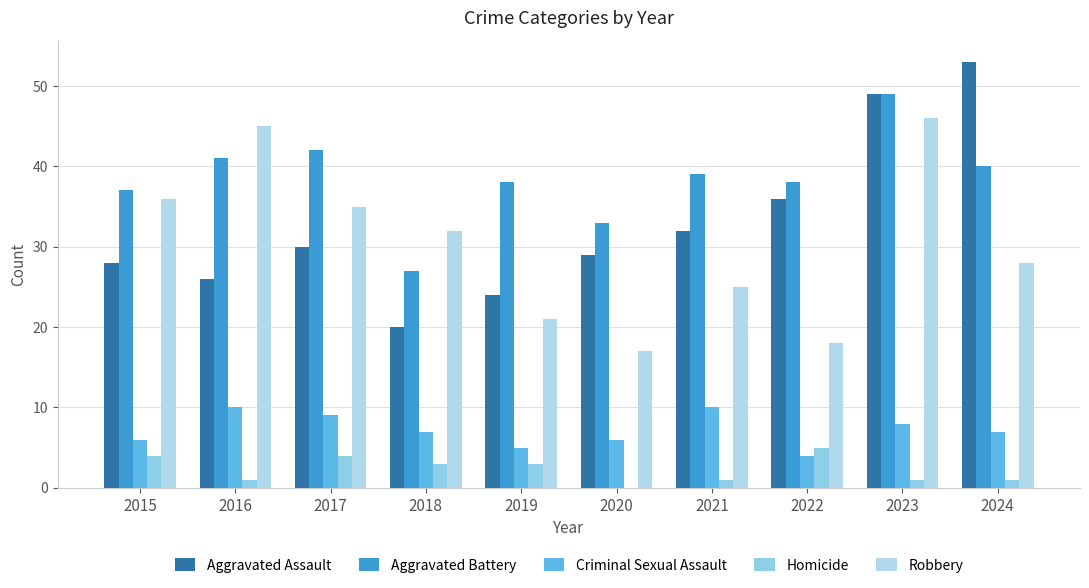

Which category has the highest value in the Aggravated Battery series?

2023